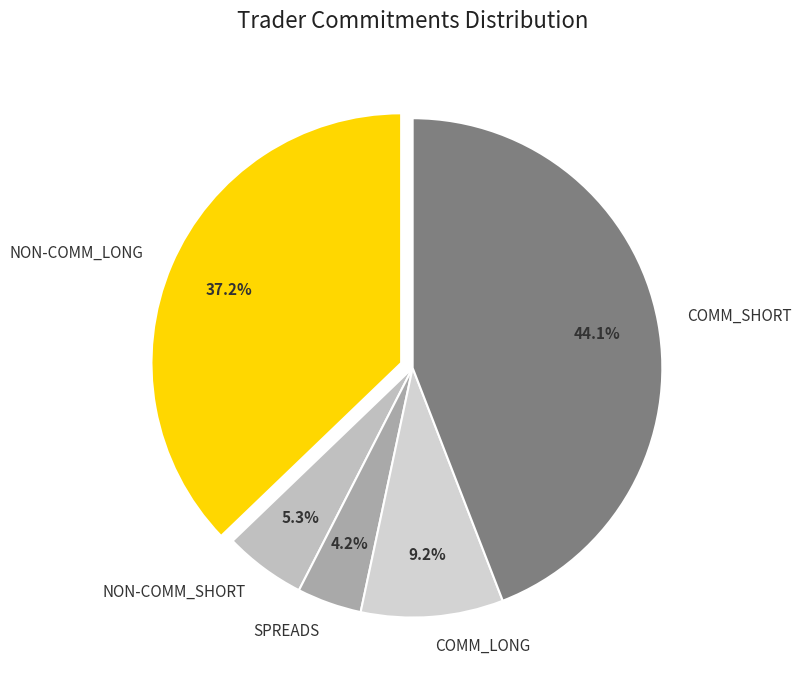

What is the total percentage of COMM_SHORT and COMM_LONG?

53.3%